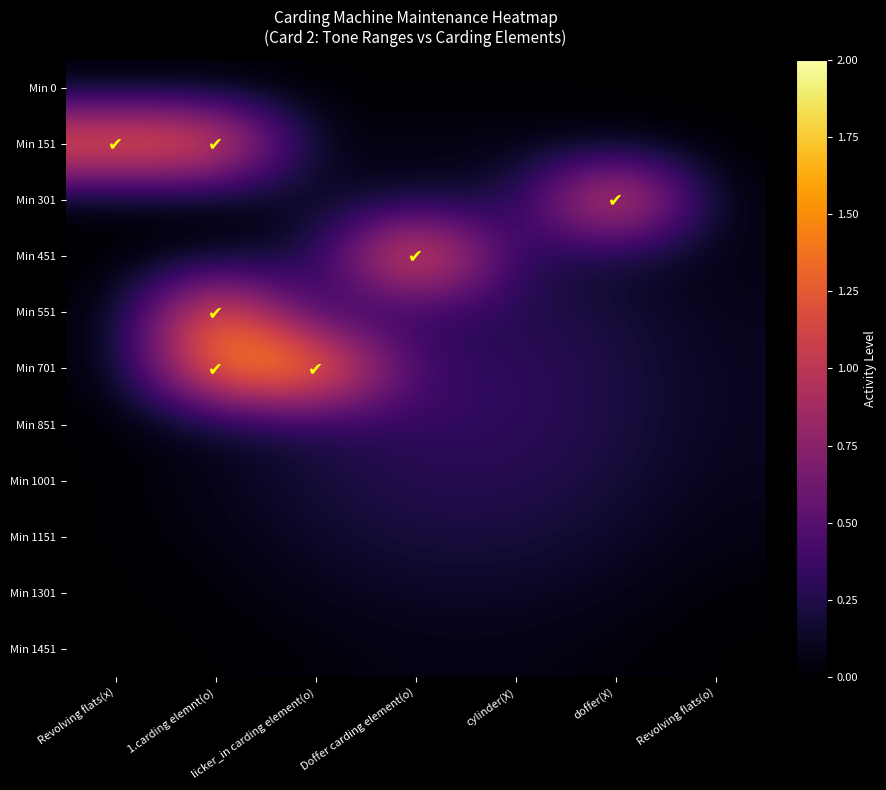

At how many categories does at least one series exceed 0?

7